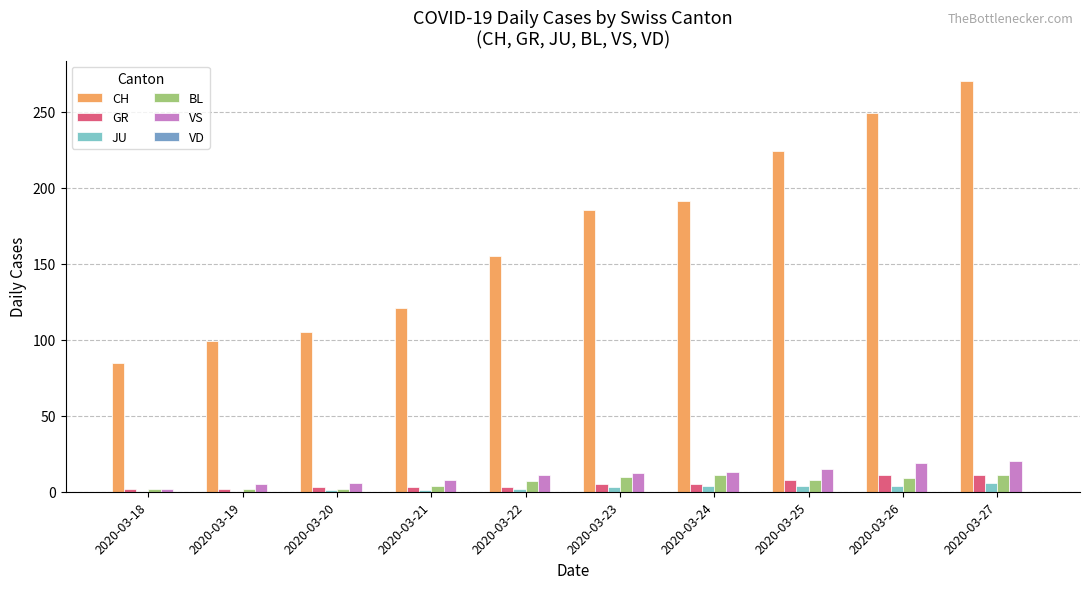

What is the sum of all JU values?

25